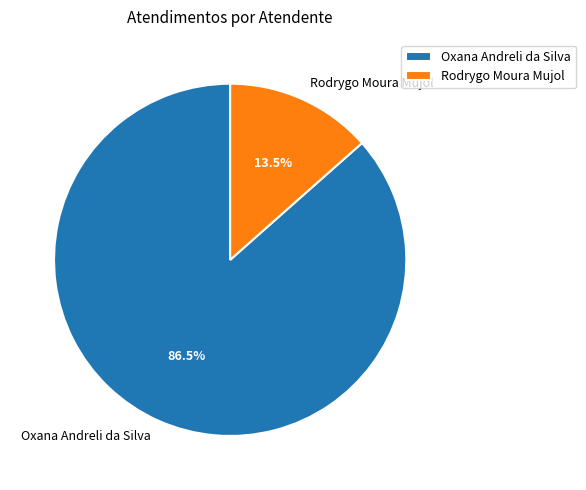

Rank the categories by value from highest to lowest.

Oxana Andreli da Silva, Rodrygo Moura Mujol